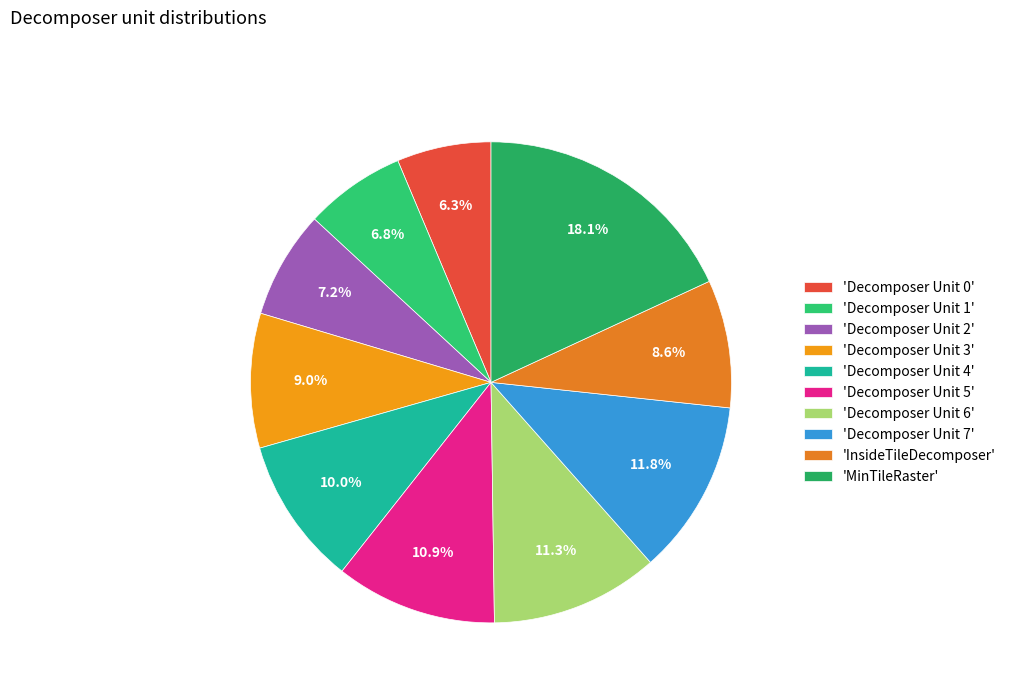

Is there a majority slice in this chart?

No